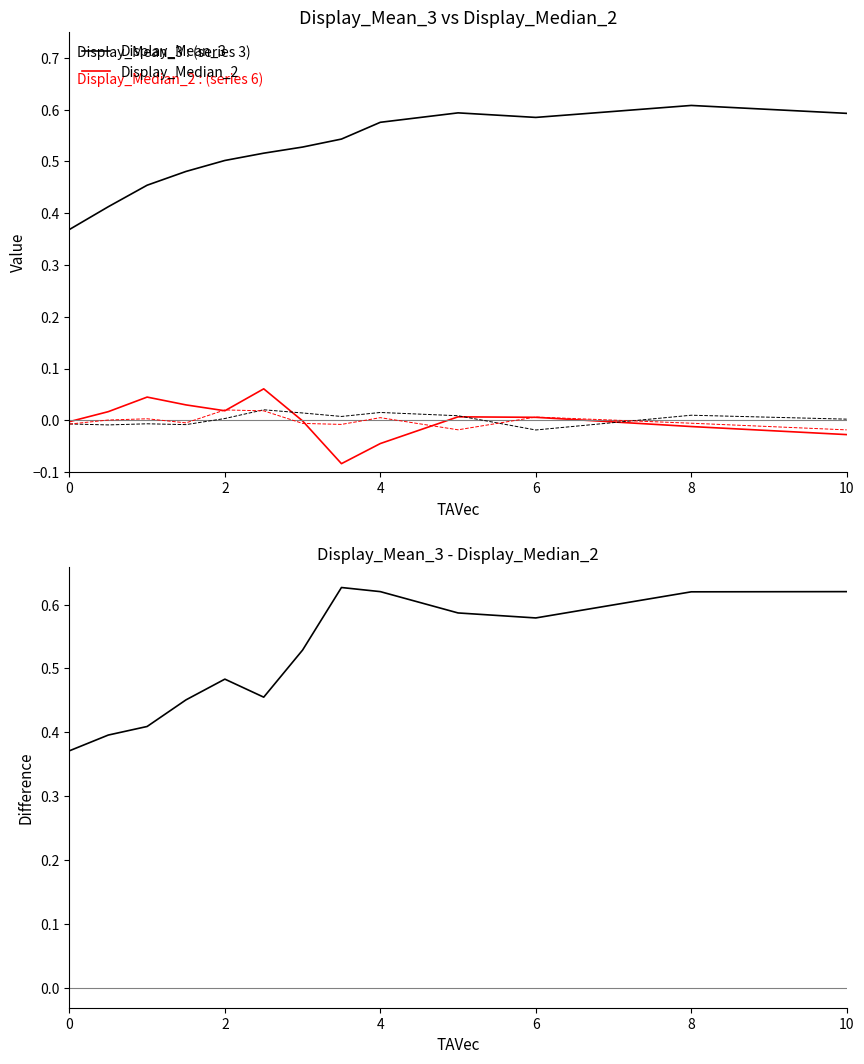

Between 4 and 8, which is larger?

8